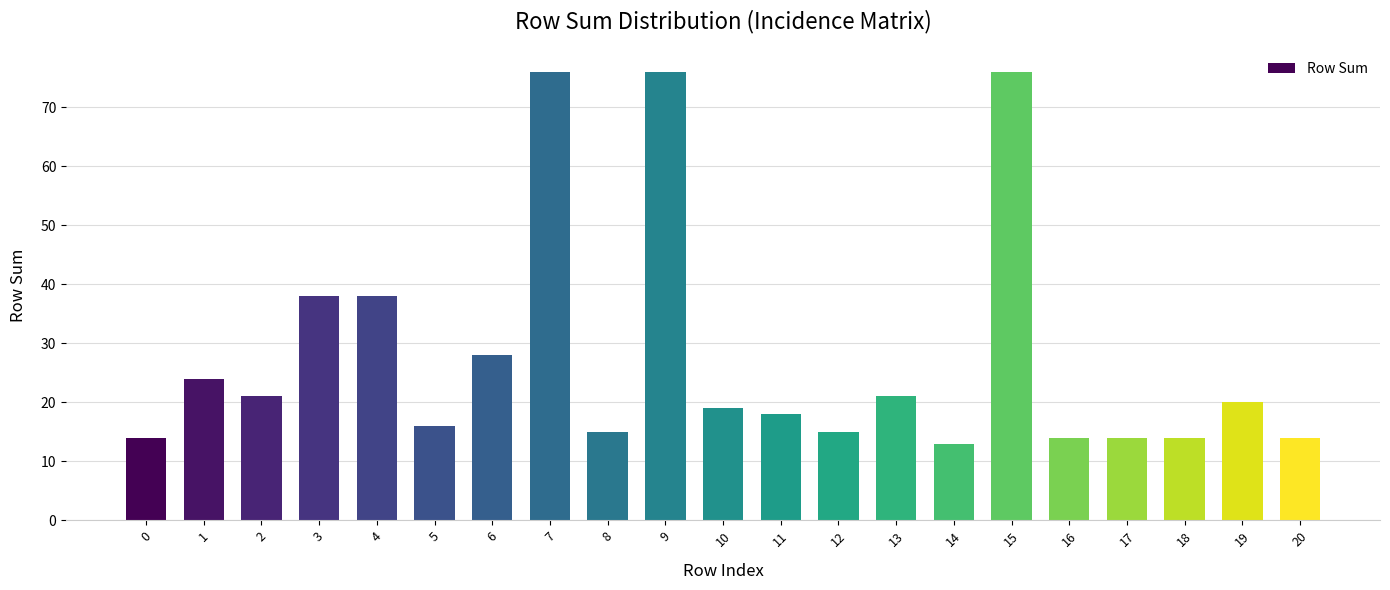

What is the difference between the second highest and minimum values?

63